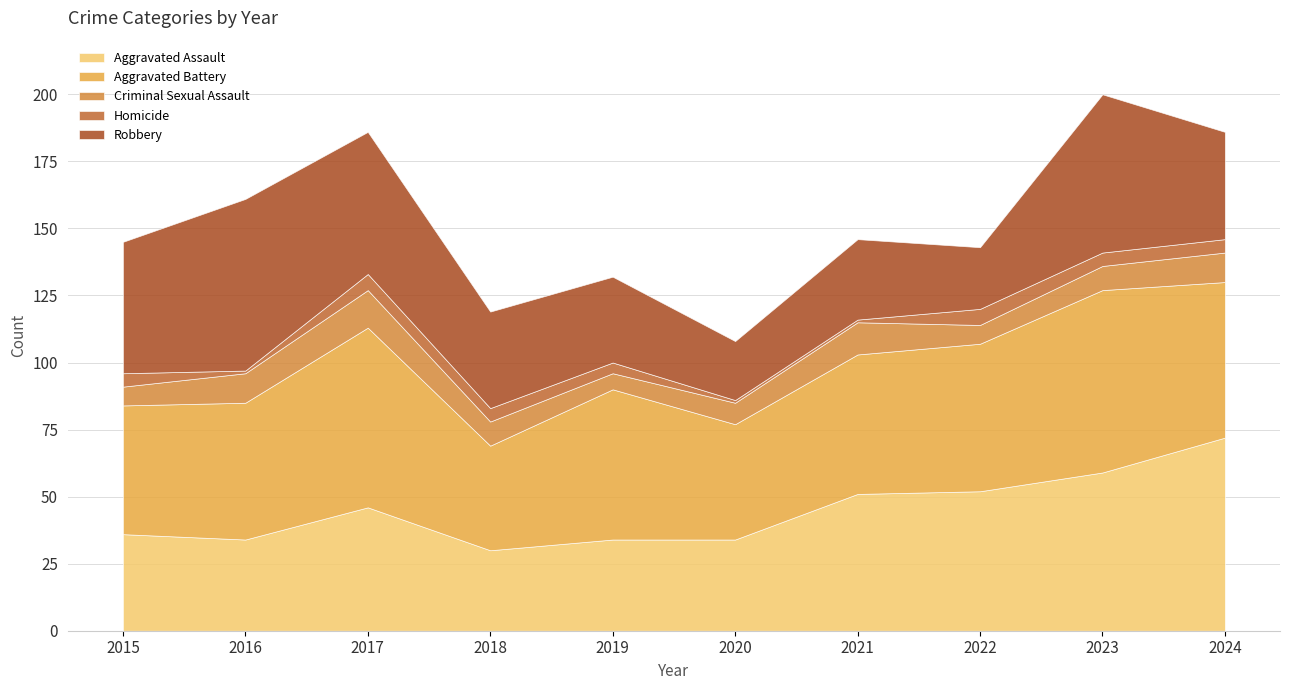

True or false: Aggravated Assault has a value of 34 at 2016.

True